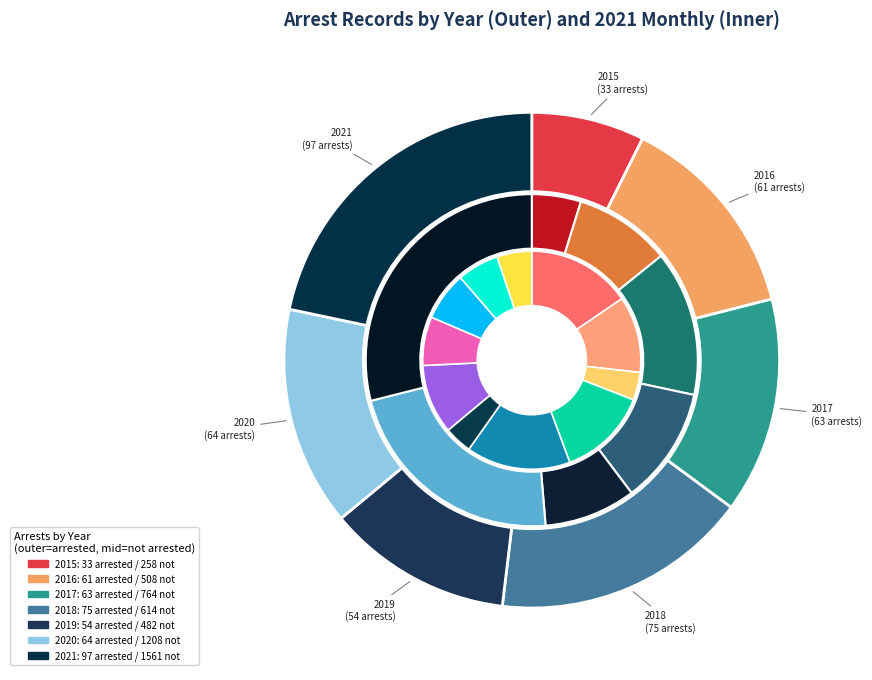

To the nearest percent, what is the average slice percentage?

6%